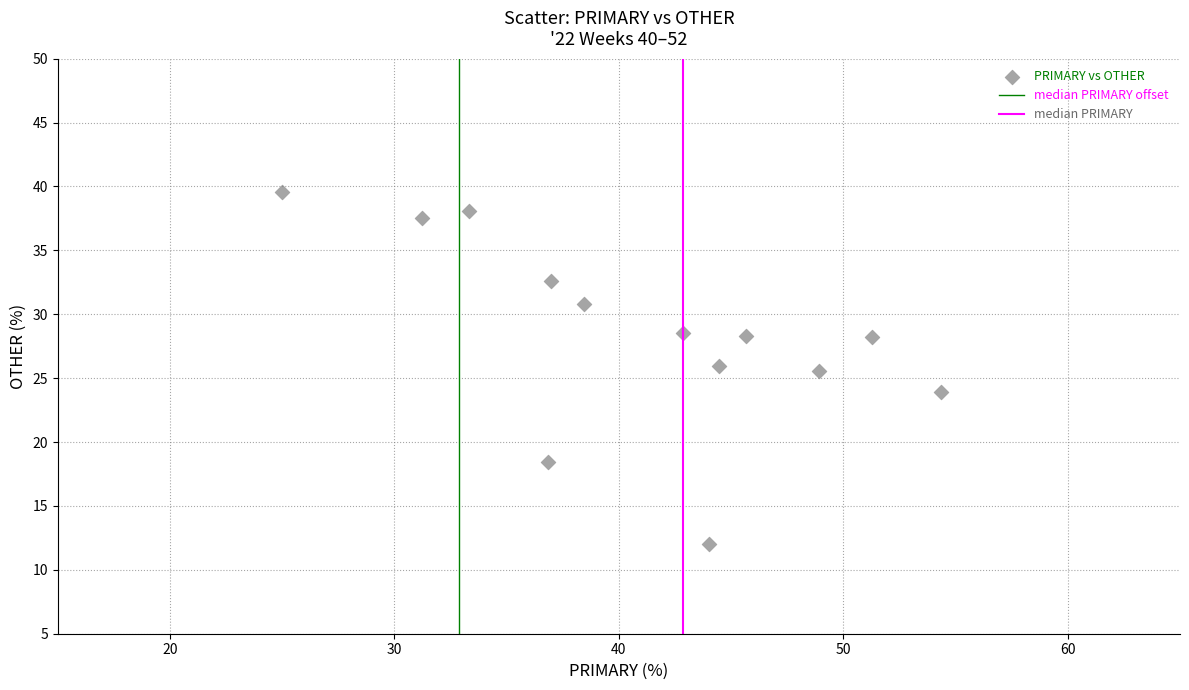

What is the range of Y values (max minus min)?

27.6